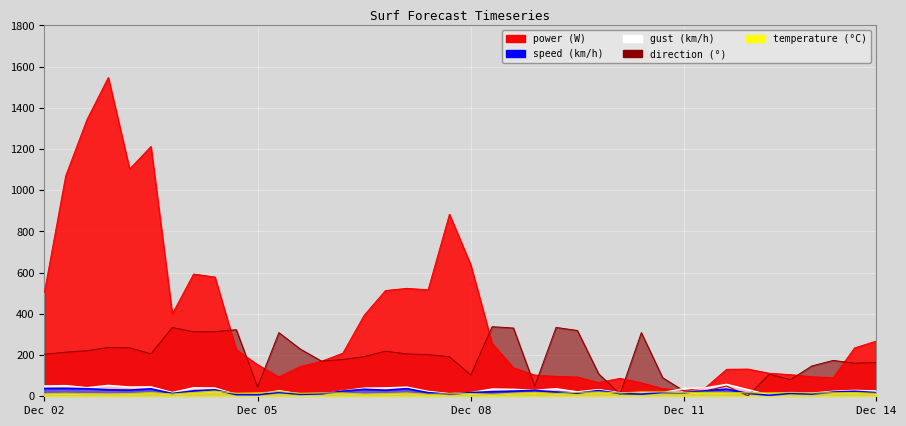

What is the greatest value displayed?

1547.3